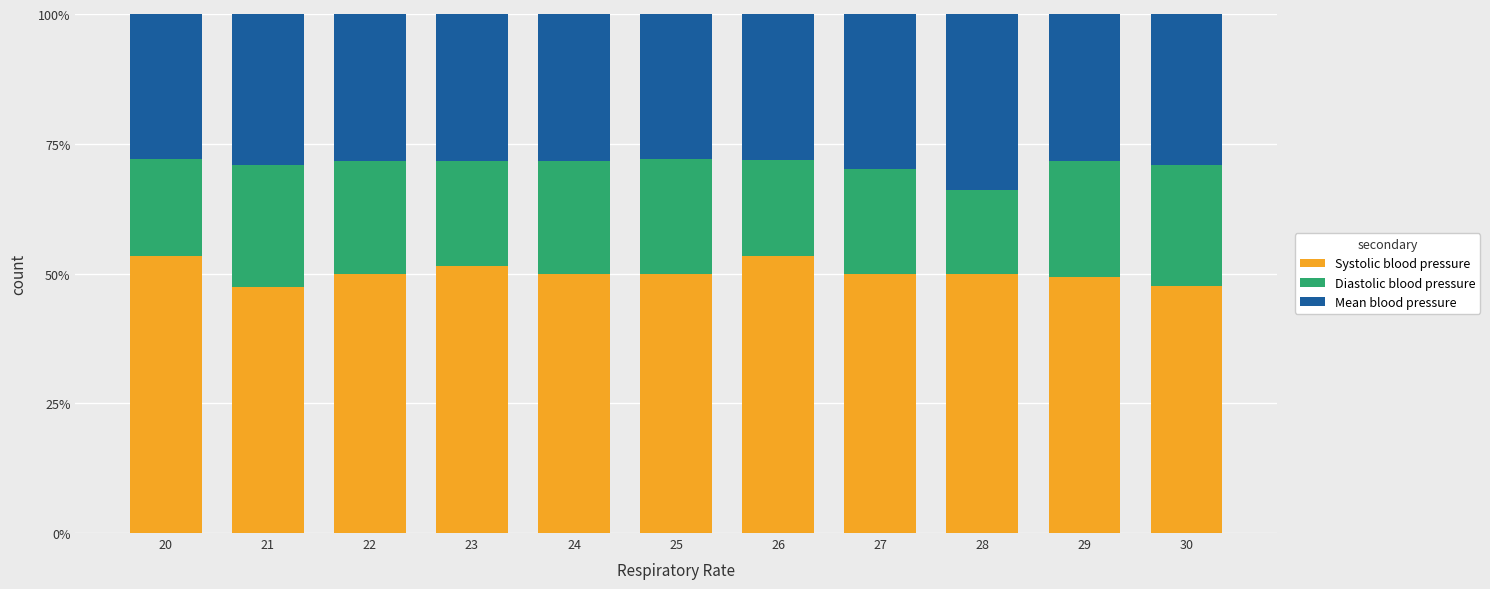

What are all the series names shown in the legend?

Systolic blood pressure, Diastolic blood pressure, Mean blood pressure